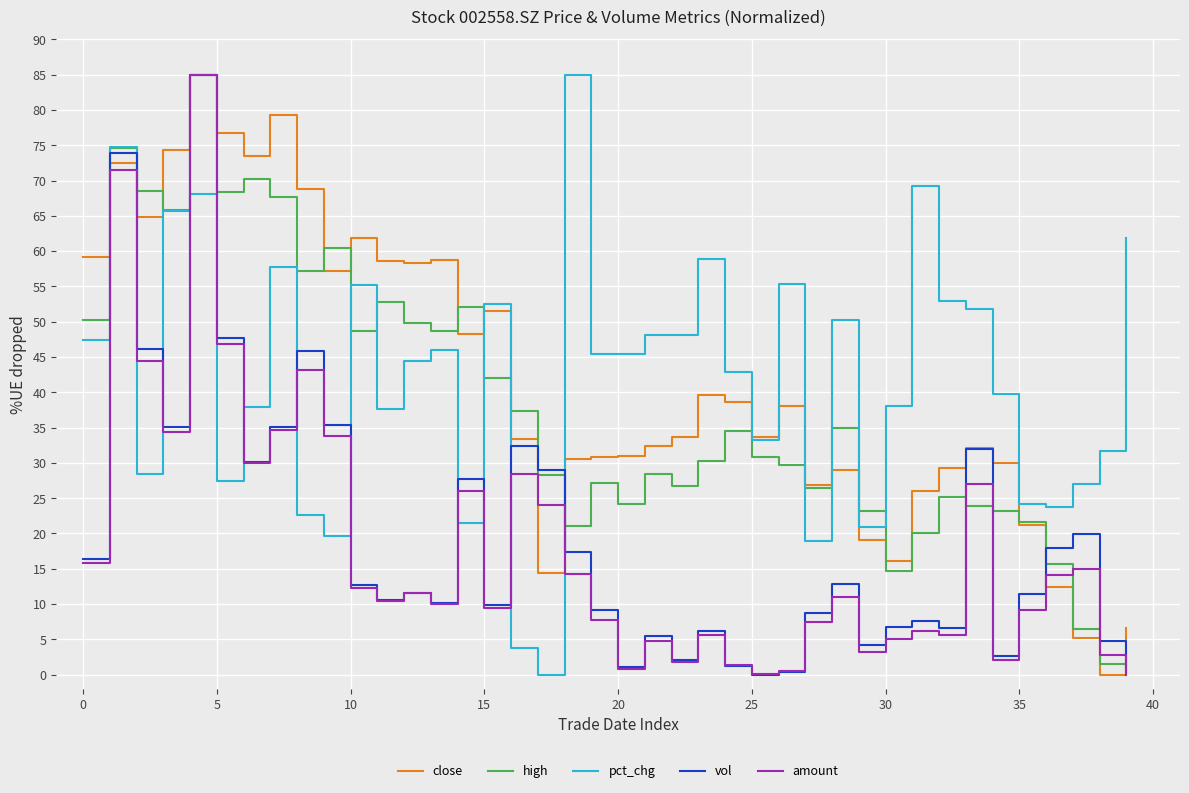

What is the maximum value shown in the chart?

85.0